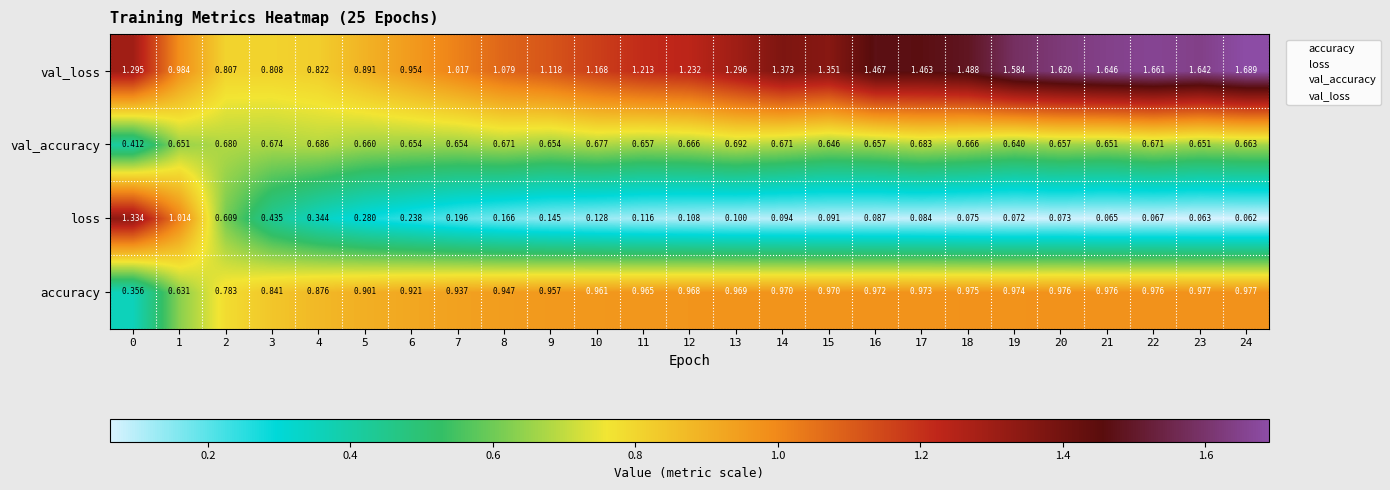

At 8, list the series in order from smallest to largest.

loss, val_accuracy, accuracy, val_loss